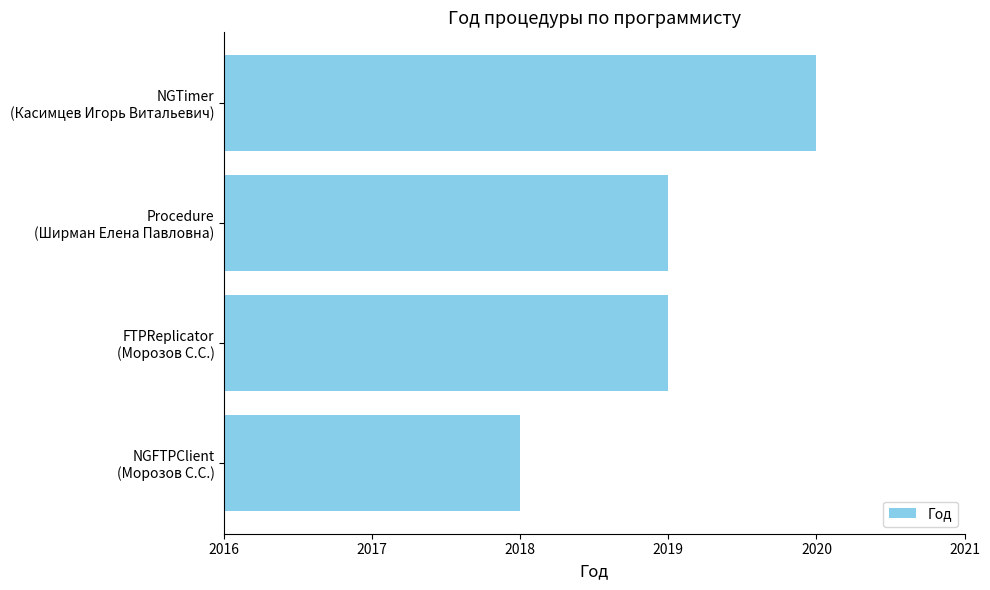

What is the smallest value displayed?

2018